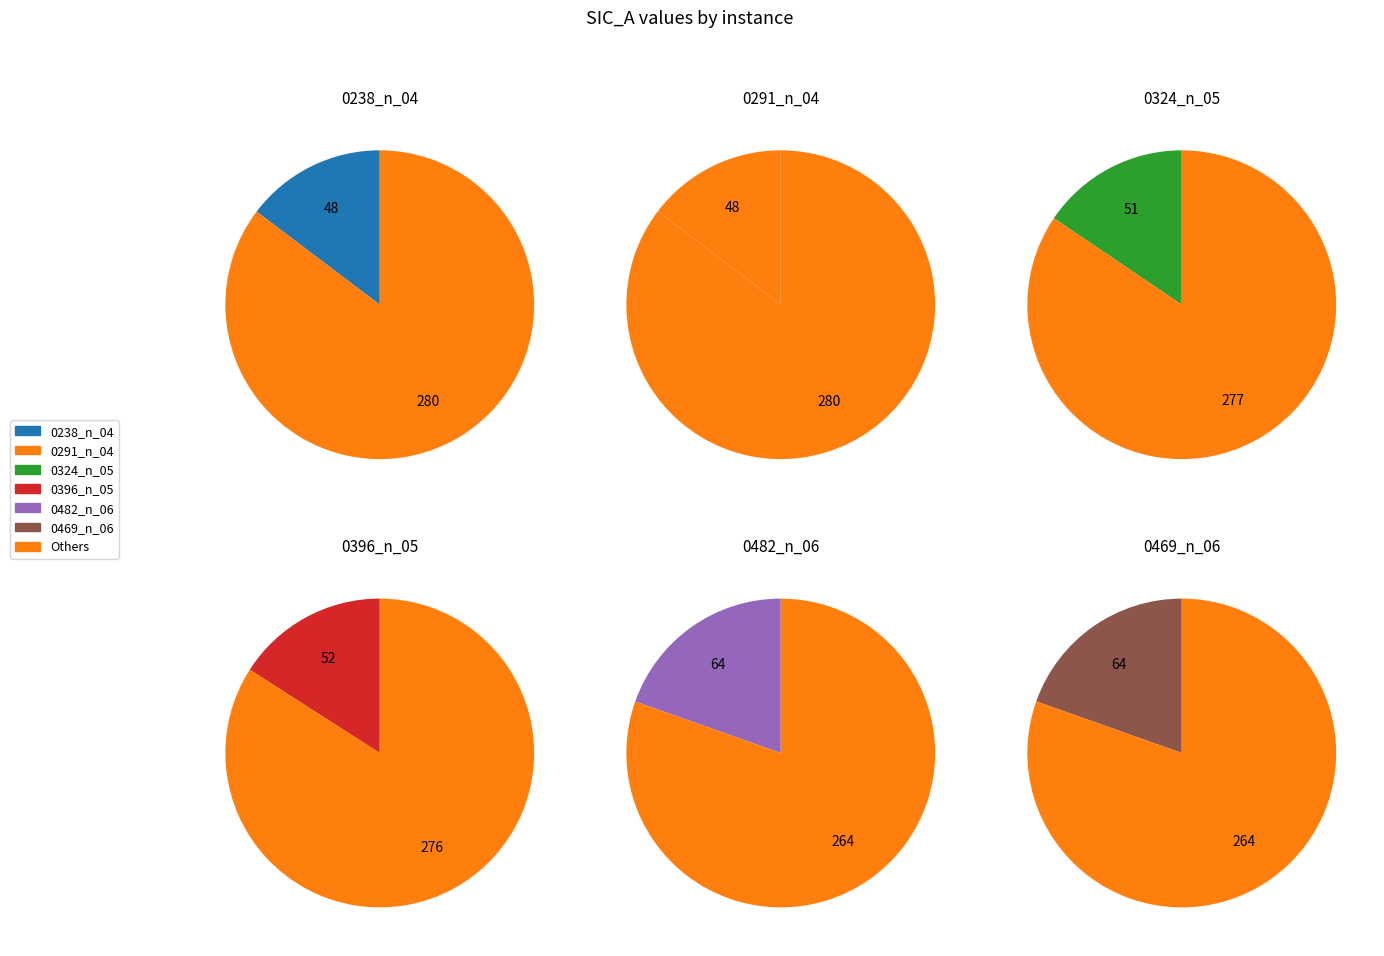

How many segments does this pie chart have?

6